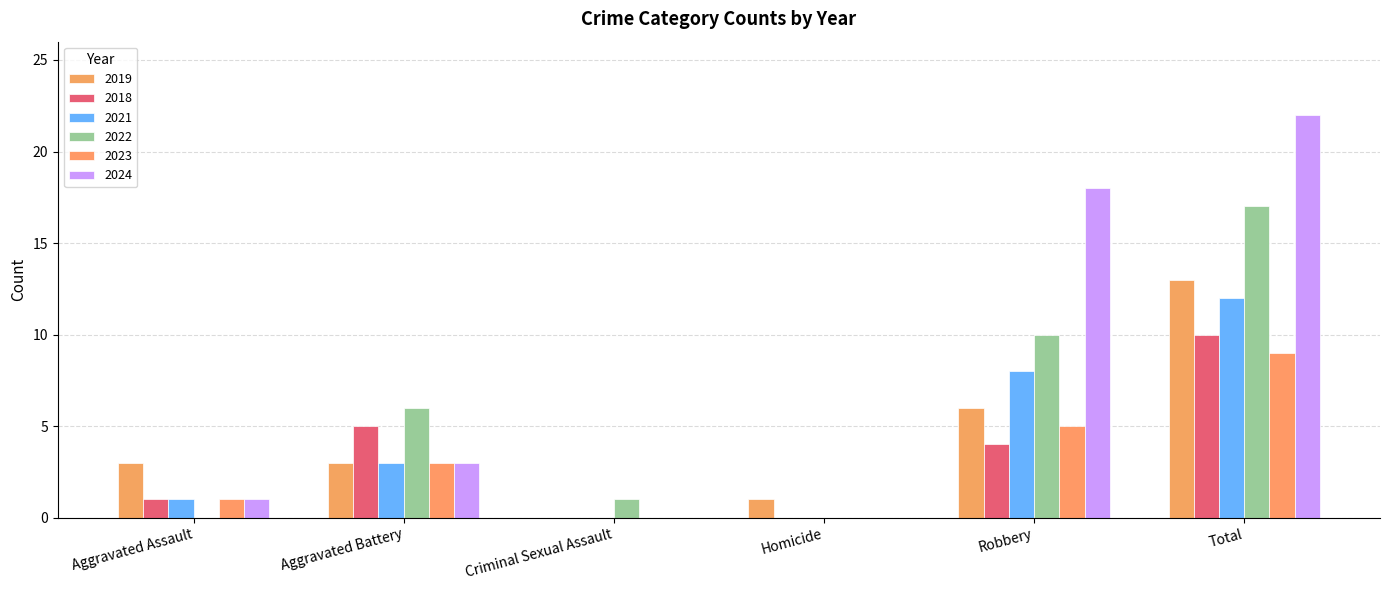

At which category is the sum across all series the highest?

Total